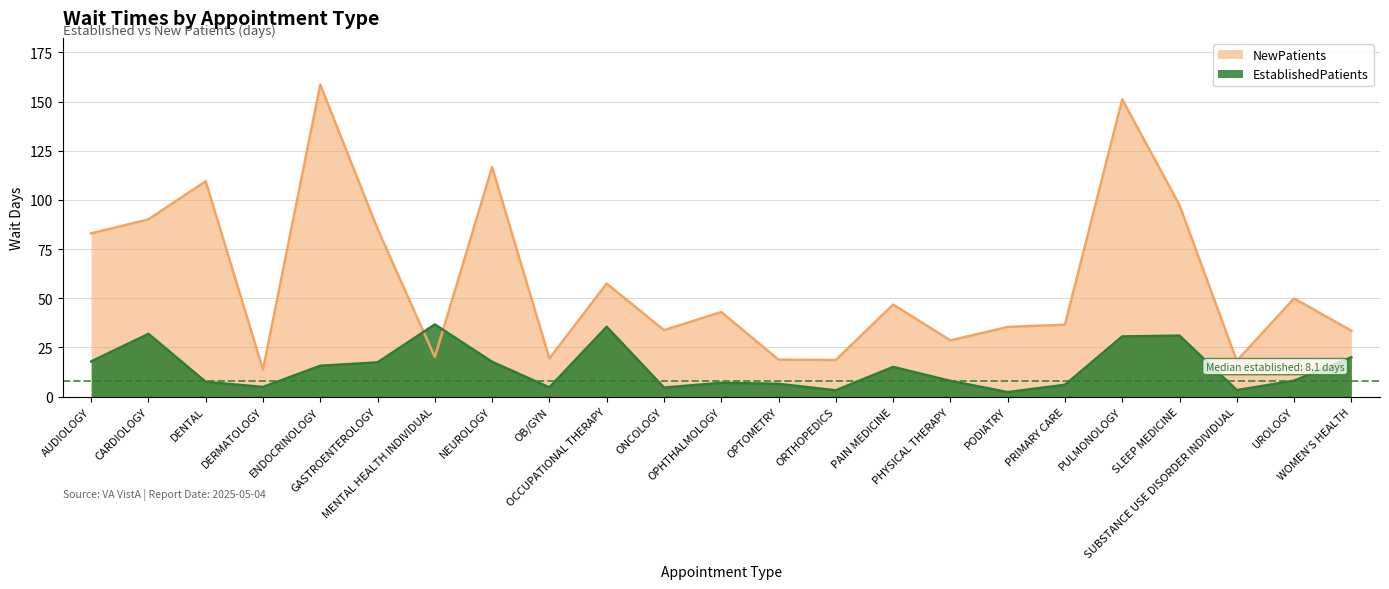

Rank the categories by NewPatients value from lowest to highest.

DERMATOLOGY, SUBSTANCE USE DISORDER INDIVIDUAL, ORTHOPEDICS, OPTOMETRY, OB/GYN, MENTAL HEALTH INDIVIDUAL, PHYSICAL THERAPY, WOMEN'S HEALTH, ONCOLOGY, PODIATRY, PRIMARY CARE, OPHTHALMOLOGY, PAIN MEDICINE, UROLOGY, OCCUPATIONAL THERAPY, AUDIOLOGY, GASTROENTEROLOGY, CARDIOLOGY, SLEEP MEDICINE, DENTAL, NEUROLOGY, PULMONOLOGY, ENDOCRINOLOGY